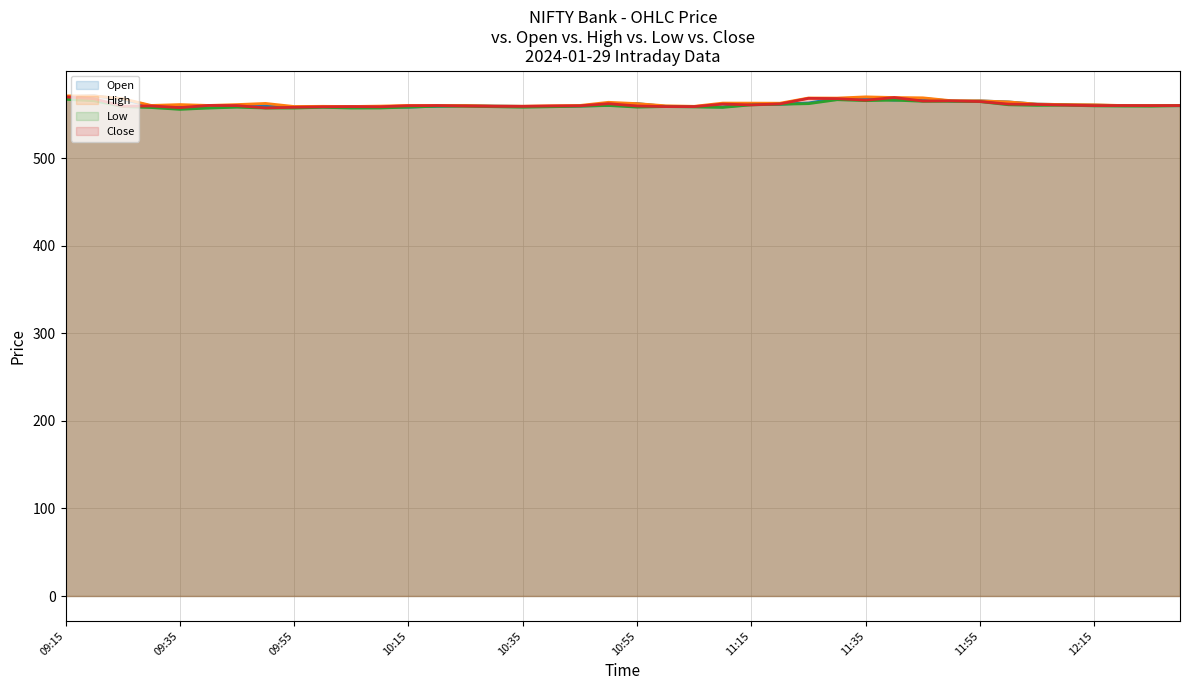

Which series has the largest range (max minus min)?

Open